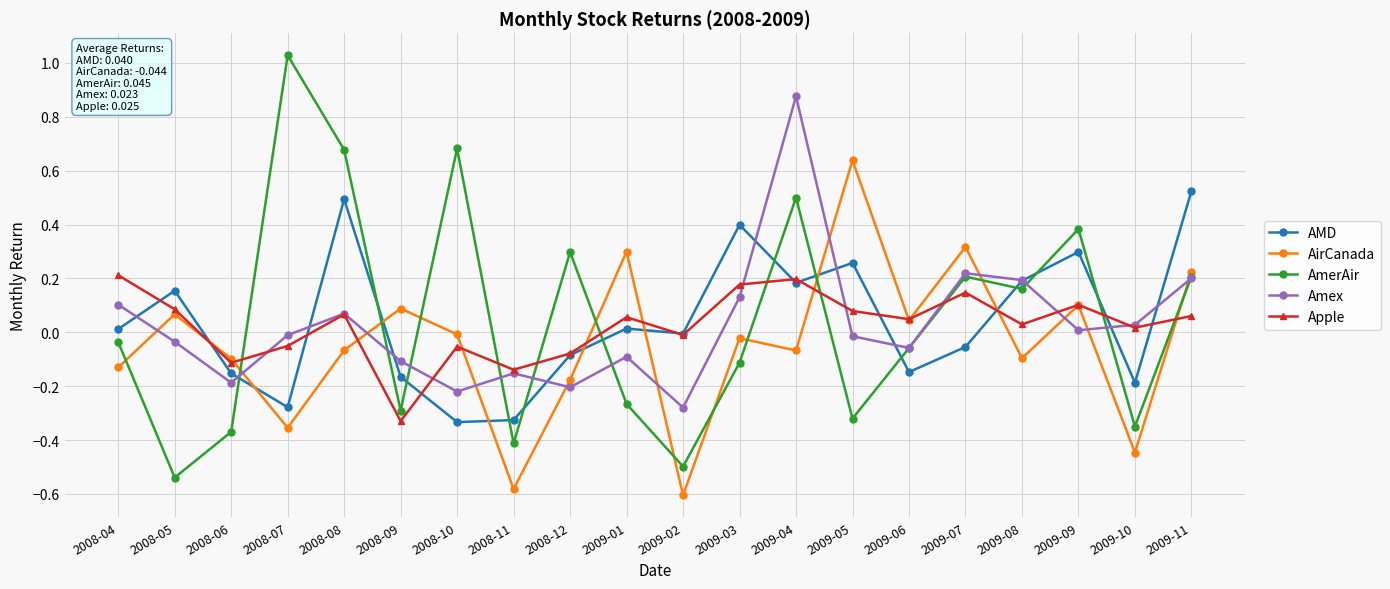

True or false: AmerAir and Apple cross at least once.

True